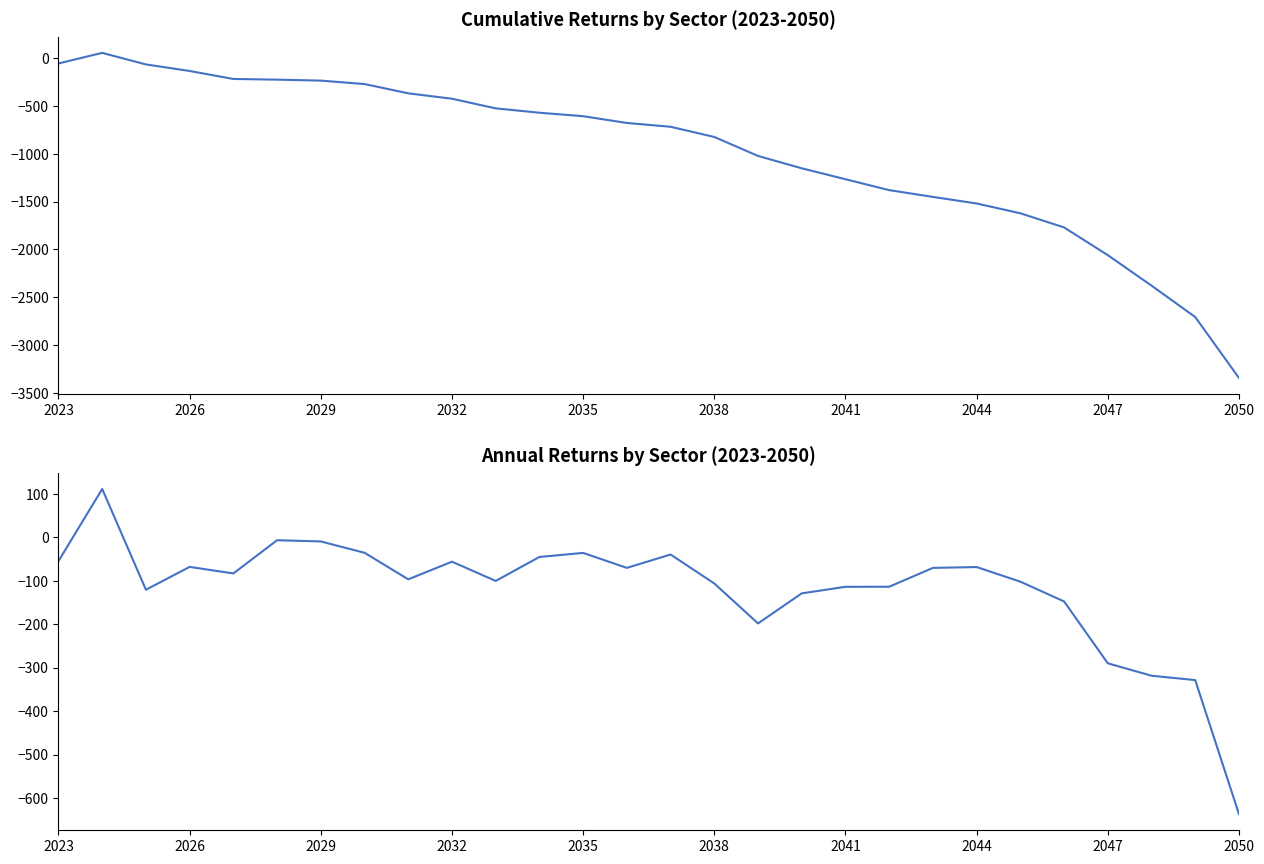

Which series has the largest range (max minus min)?

Total Cumulative Return